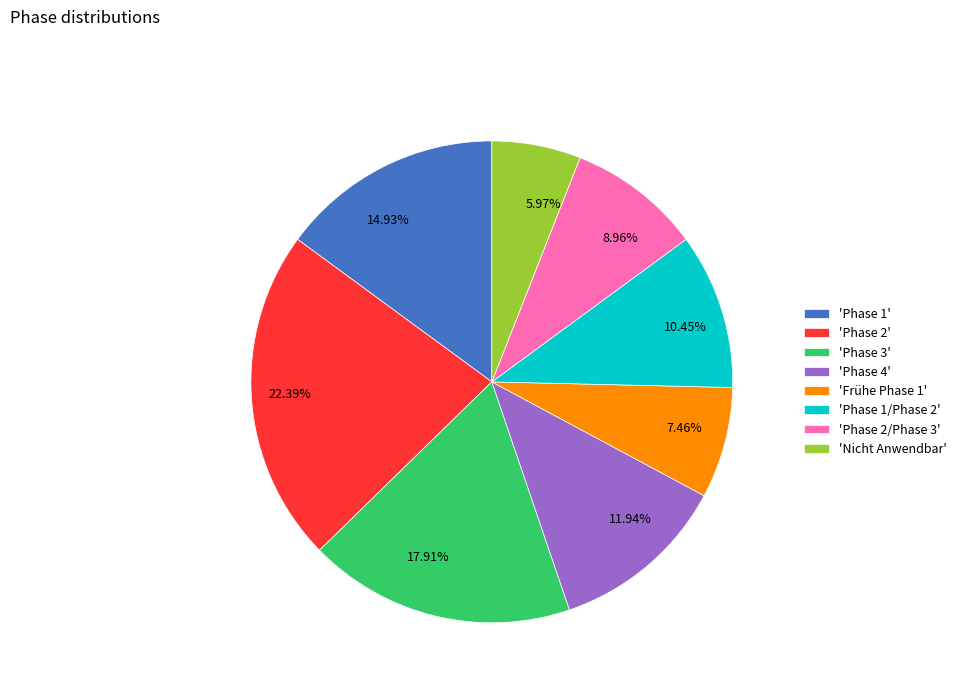

What is the ratio of the value at 10.45% to the value at 7.46%?

1.4